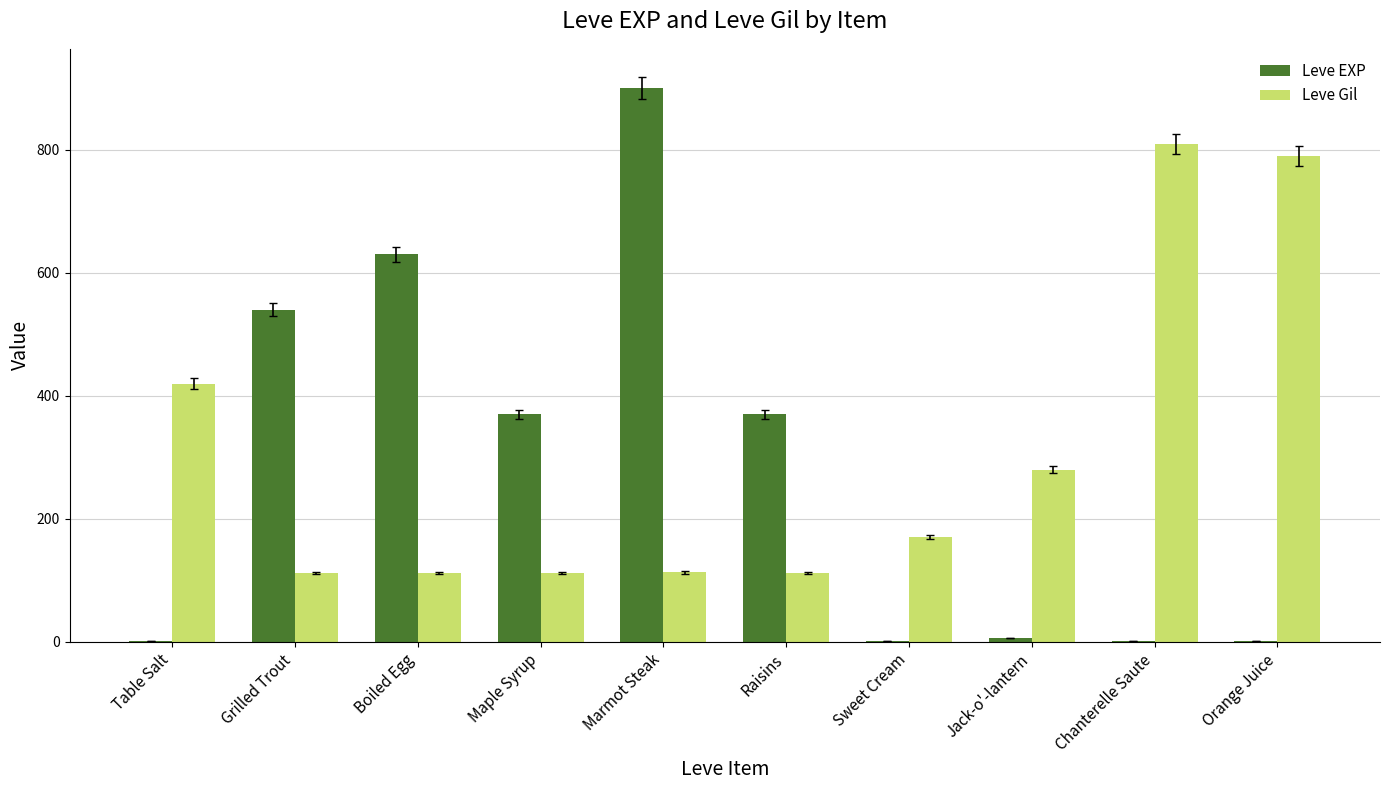

What is the greatest value displayed?

900